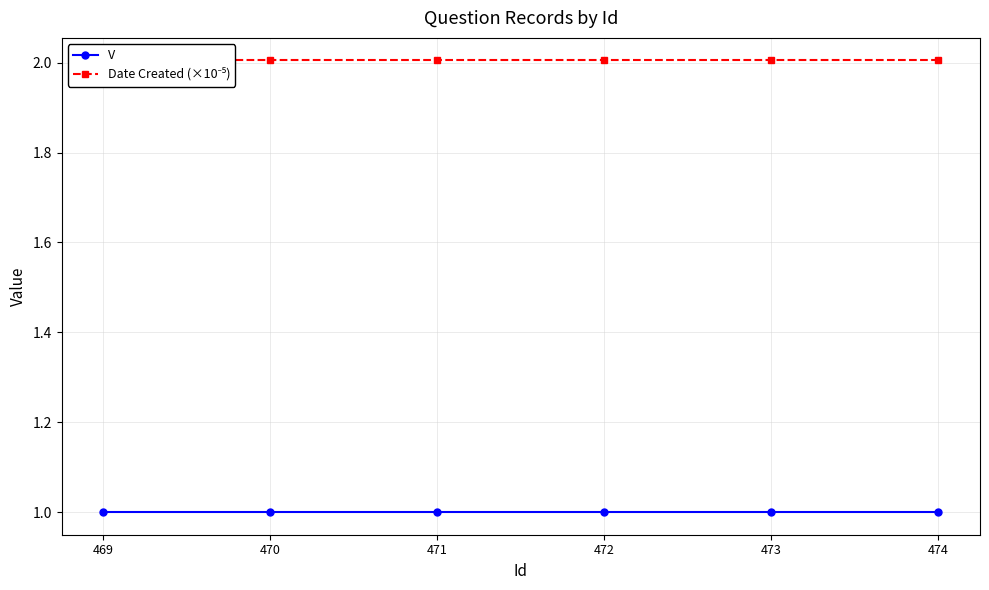

True or false: V has more than 0 interior local peaks.

False